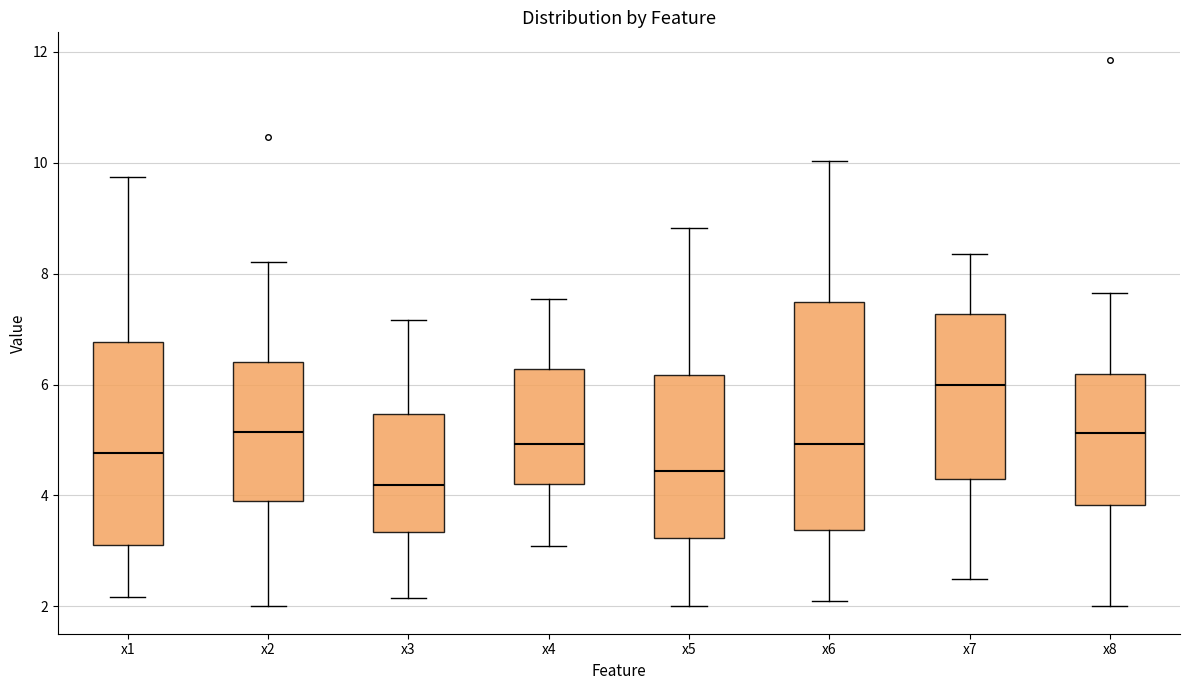

Which box has the lowest median line?

x3